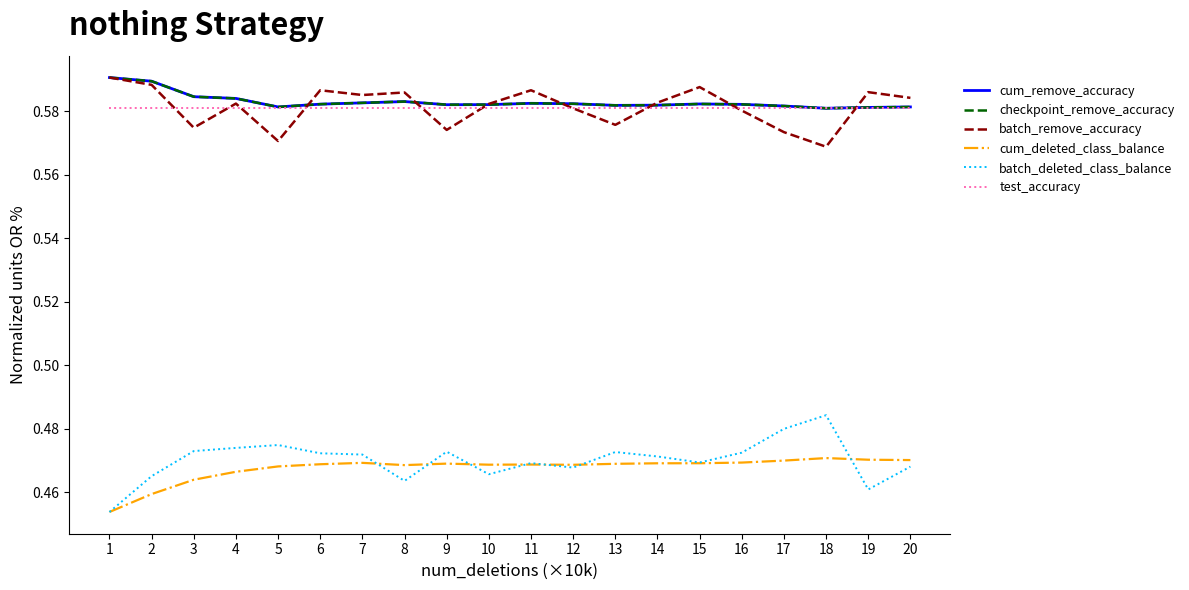

The value of batch_deleted_class_balance at 7 is 0.5. True or false?

True